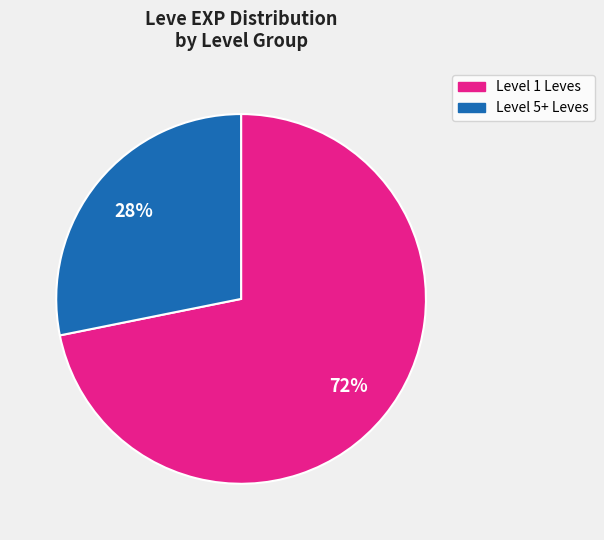

Count the number of slices in the pie.

2